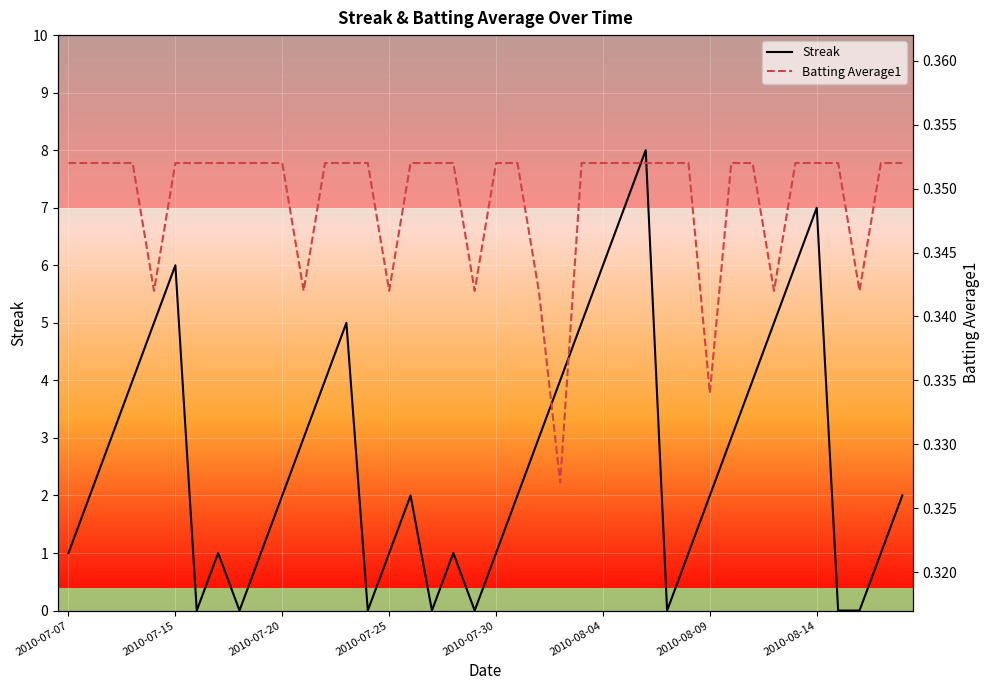

Between 14 and 18, which series saw the biggest shift?

Streak